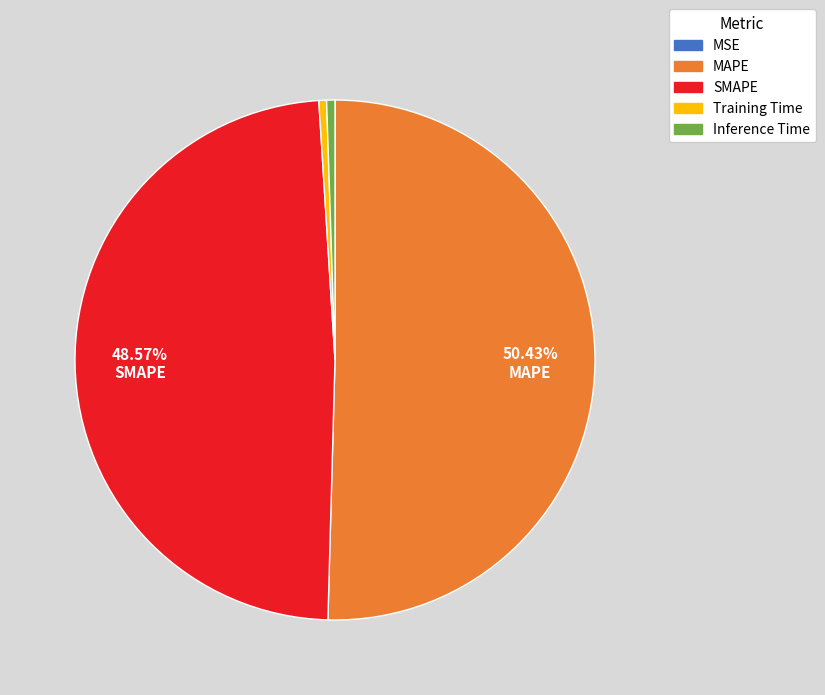

Which has a higher value, SMAPE or MAPE?

MAPE